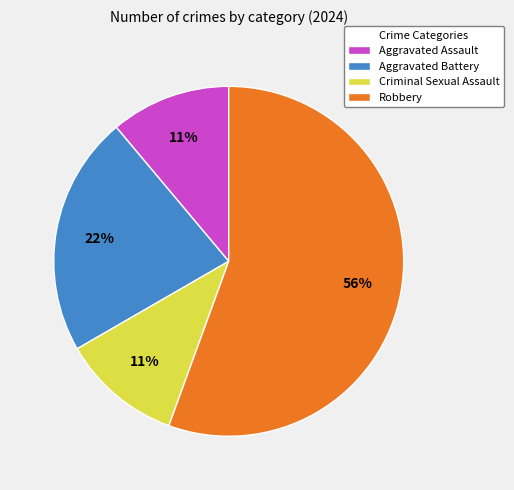

Combined, do Criminal Sexual Assault and Robbery account for over 50%?

Yes